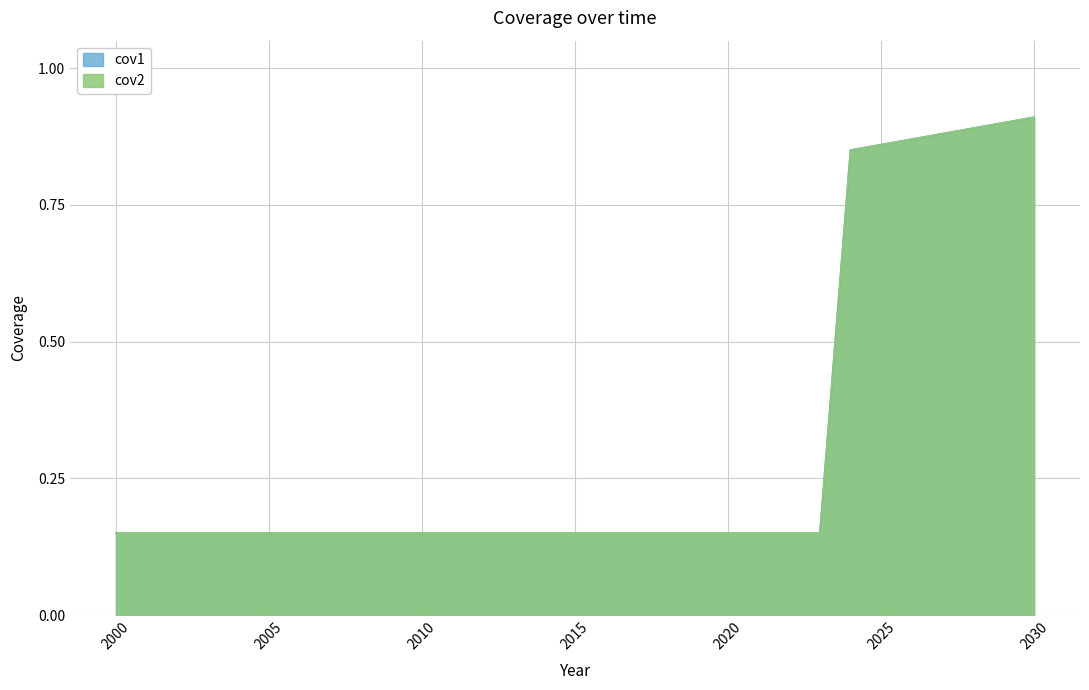

What is the approximate value of cov2 at 2030?

0.9